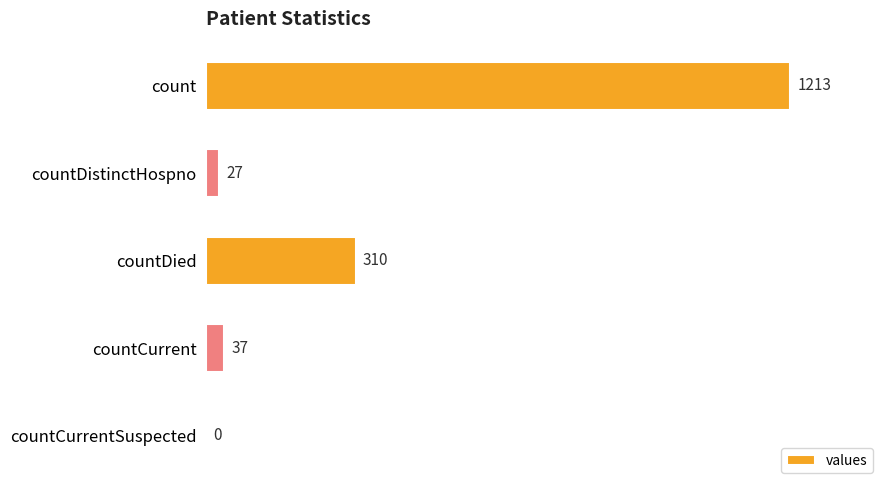

Reading top to bottom, extract all data points from this chart.

count=1213	countDistinctHospno=27	countDied=310	countCurrent=37	countCurrentSuspected=0